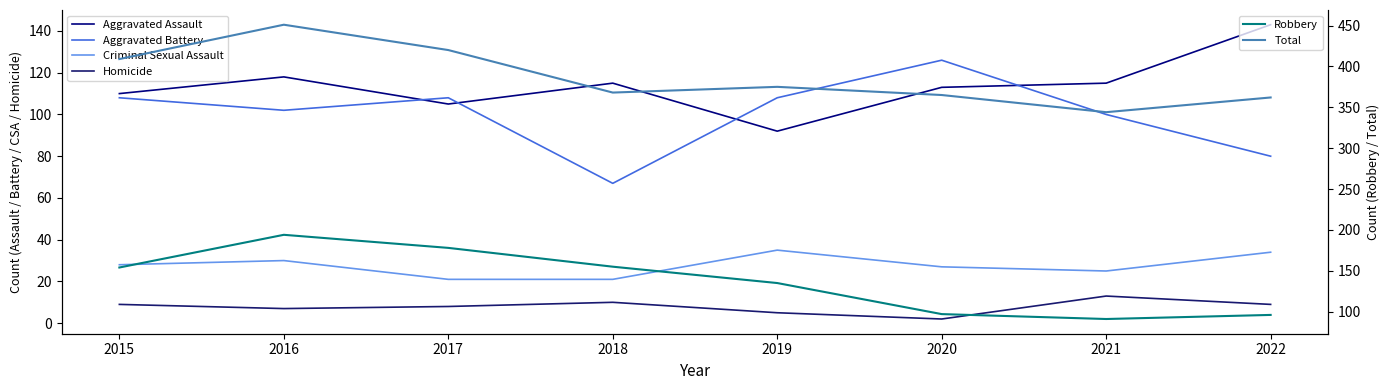

What are all the series names shown in the legend?

Aggravated Assault, Aggravated Battery, Criminal Sexual Assault, Homicide, Robbery, Total